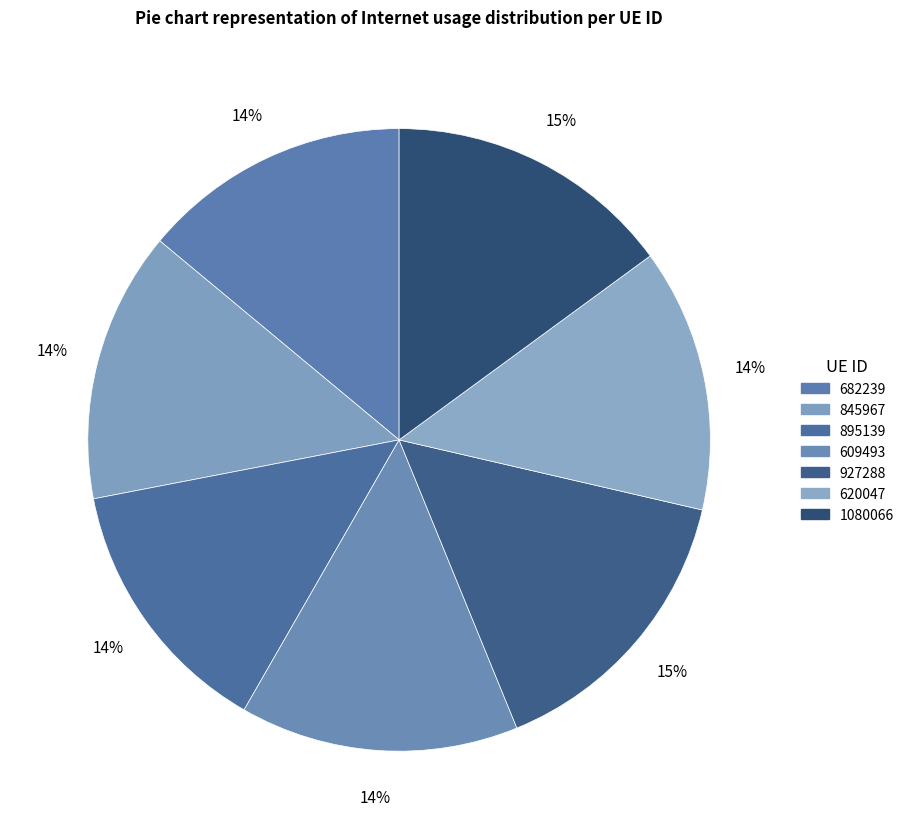

To the nearest percent, what is the difference between the 609493 and 927288 slice percentages?

1%